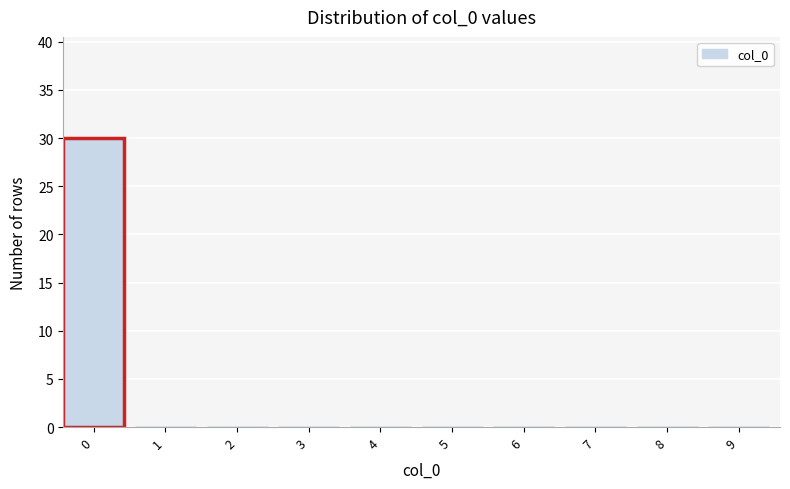

Reading left to right, what are all the values shown in this chart?

0=30	1=0	2=0	3=0	4=0	5=0	6=0	7=0	8=0	9=0